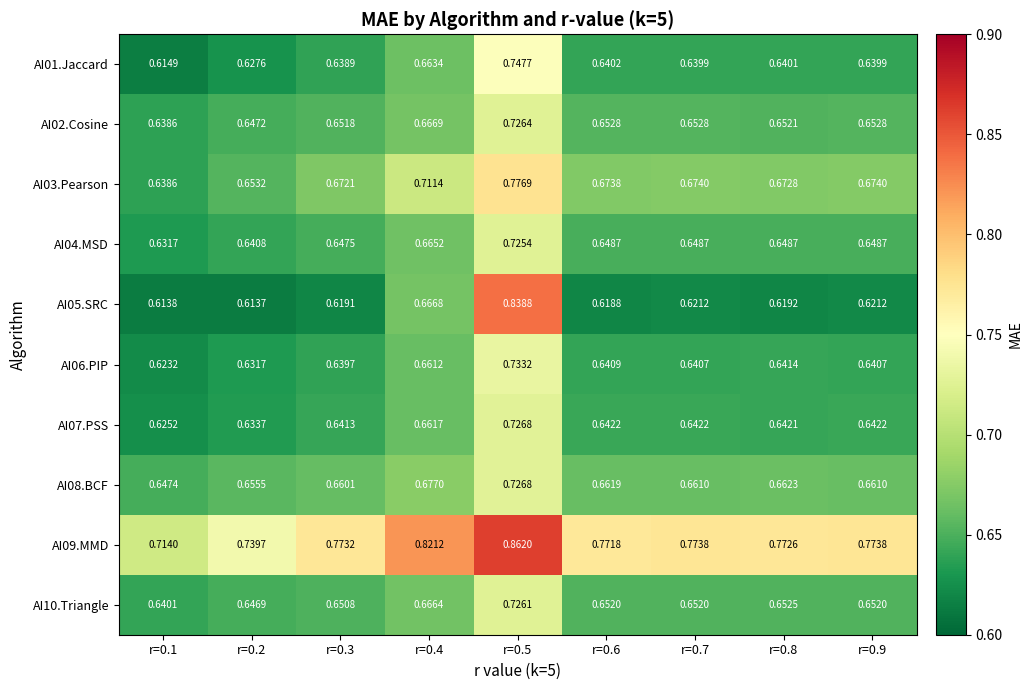

Is the value of AI10.Triangle at r=0.3 greater than the value of AI06.PIP at r=0.9?

Yes